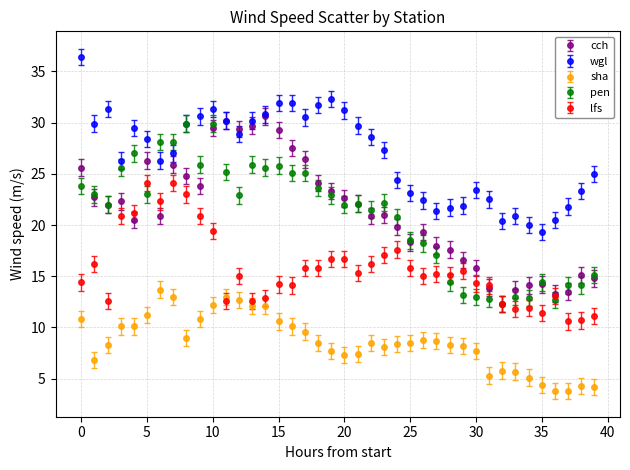

What are all the series names shown in the legend?

cch, wgl, sha, pen, lfs